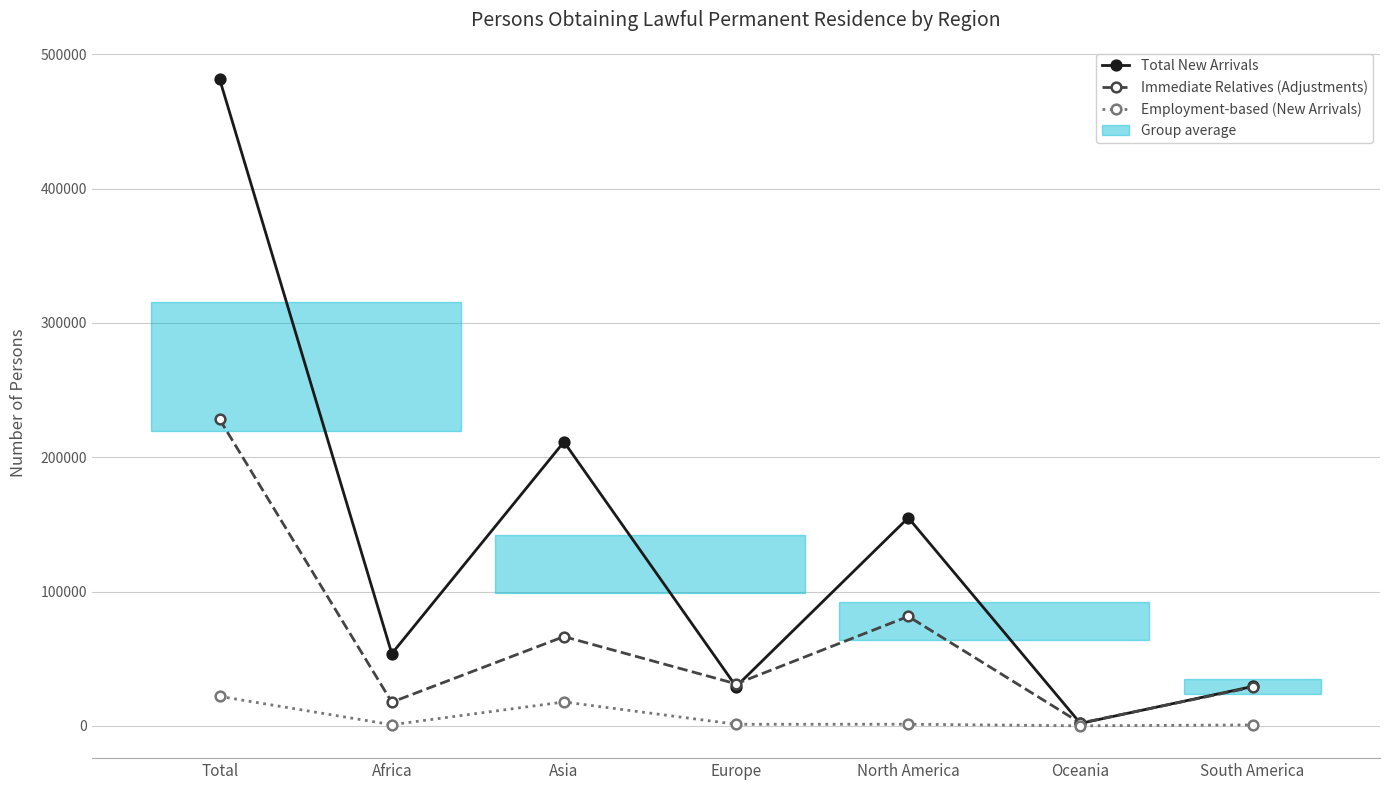

Which series has the largest total across all categories?

Total New Arrivals